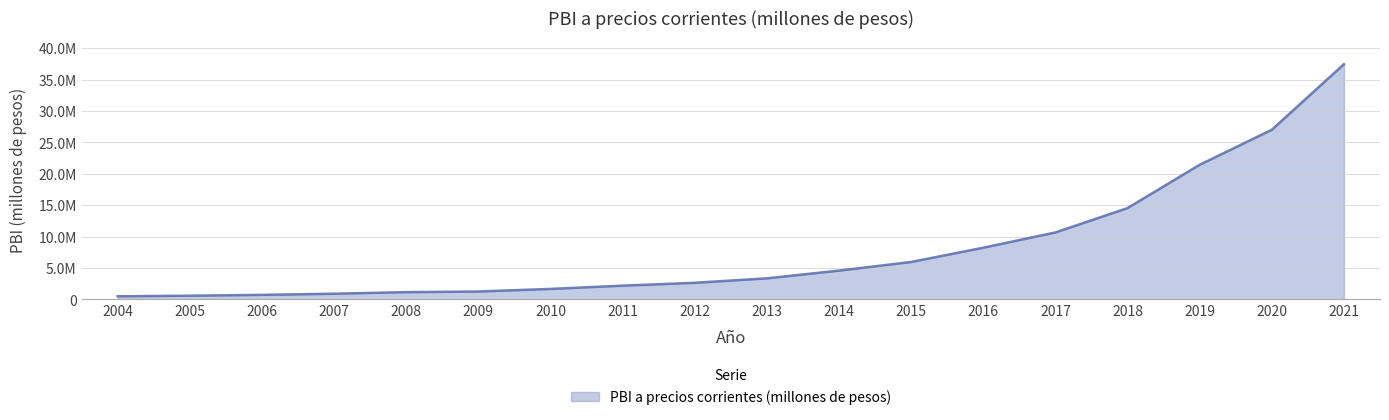

Does the chart have visible grid lines?

Yes